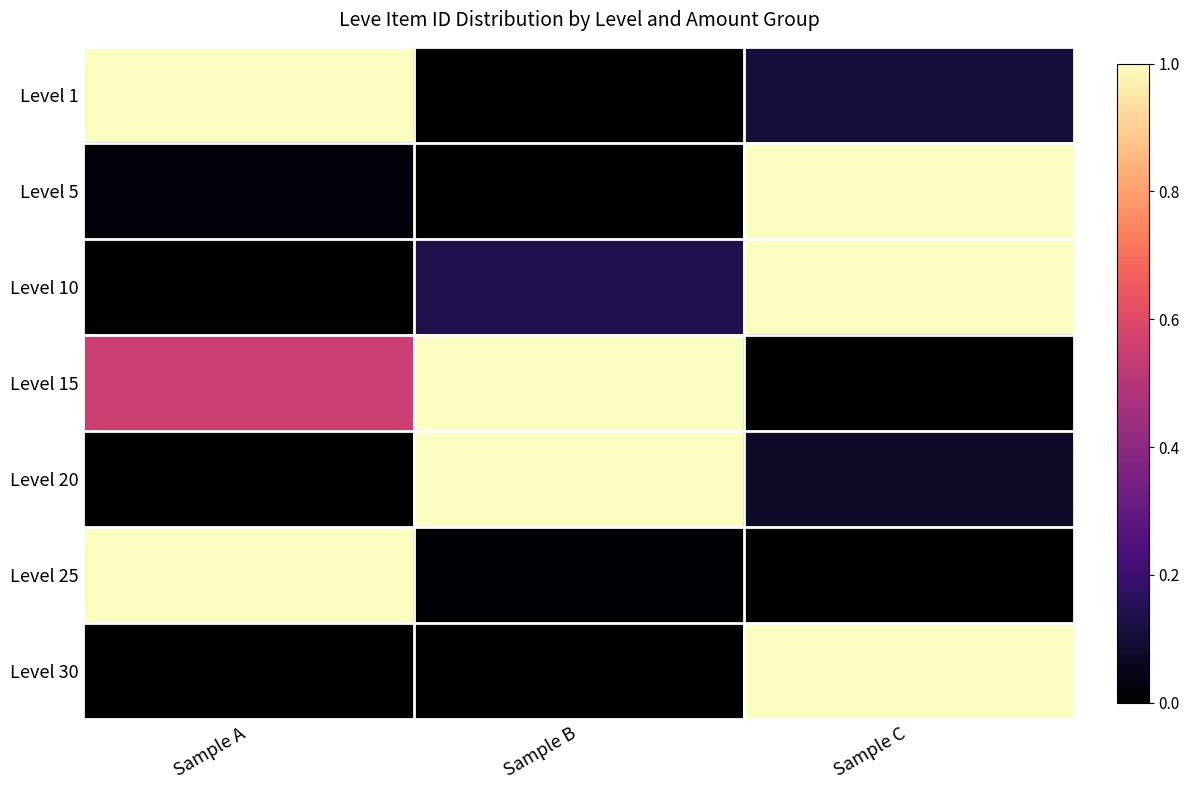

Count the number of data series in this chart.

7